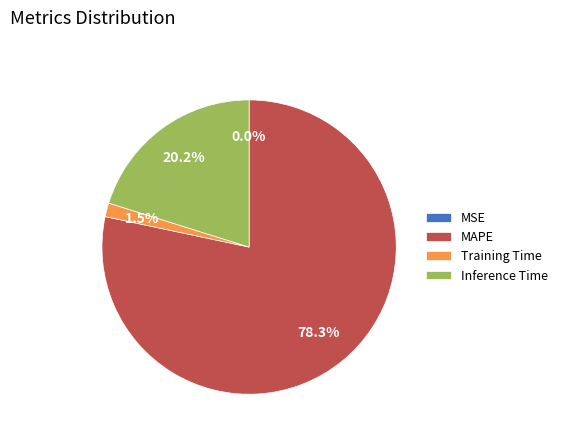

What is the total percentage of Training Time and Inference Time?

21.7%